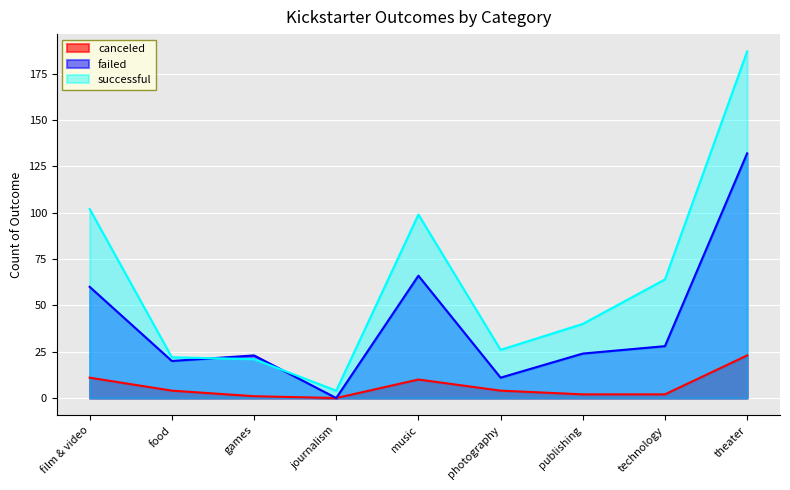

True or false: canceled and successful cross at least once.

False